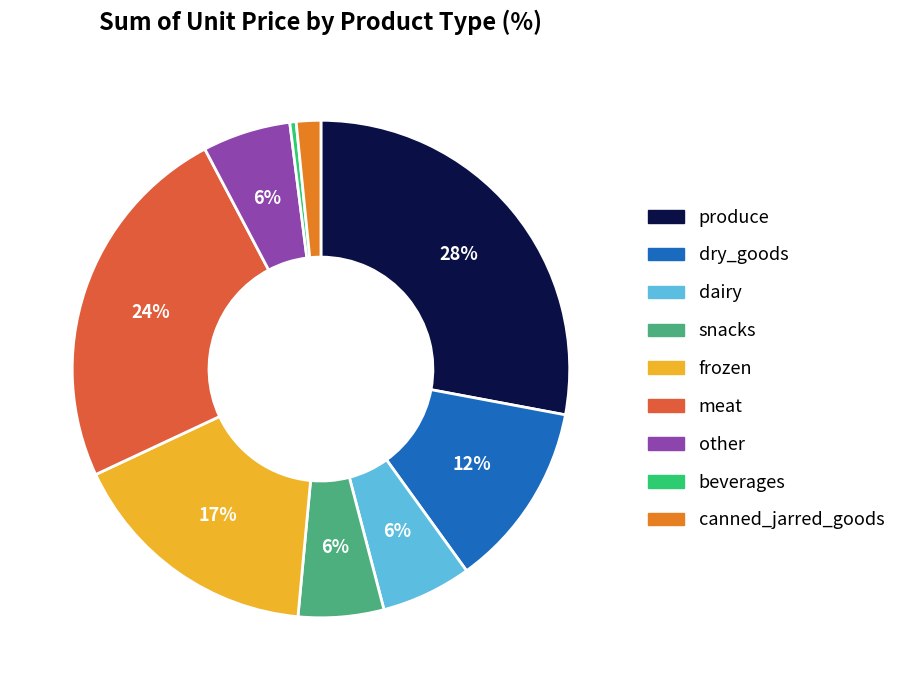

What is the largest slice in the pie chart?

produce